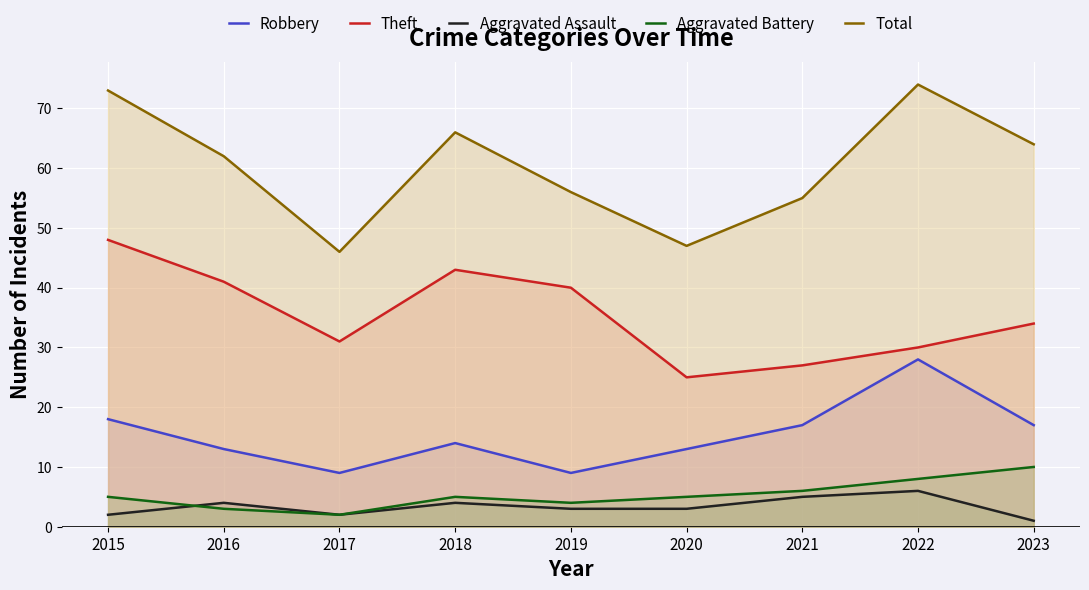

True or false: Total has a value of 47 at 2020.

True